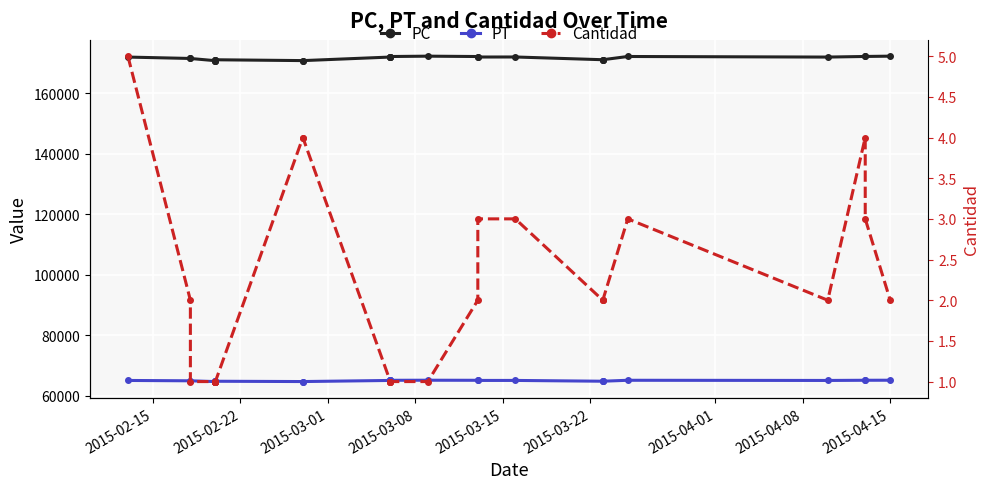

What is the sum of all PT values?

1754437